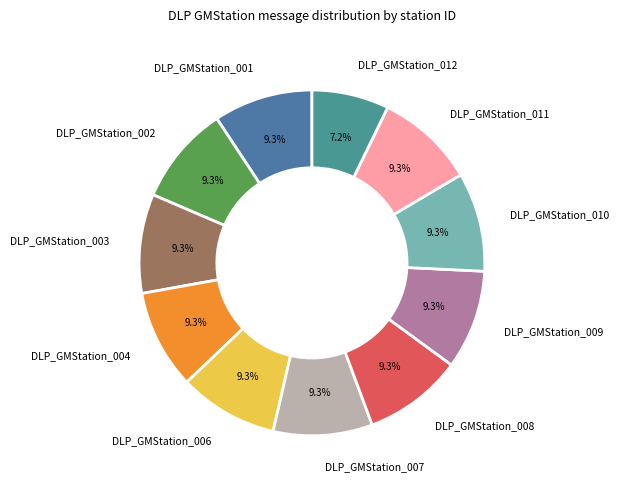

To the nearest percent, what portion does DLP_GMStation_001 represent?

9%